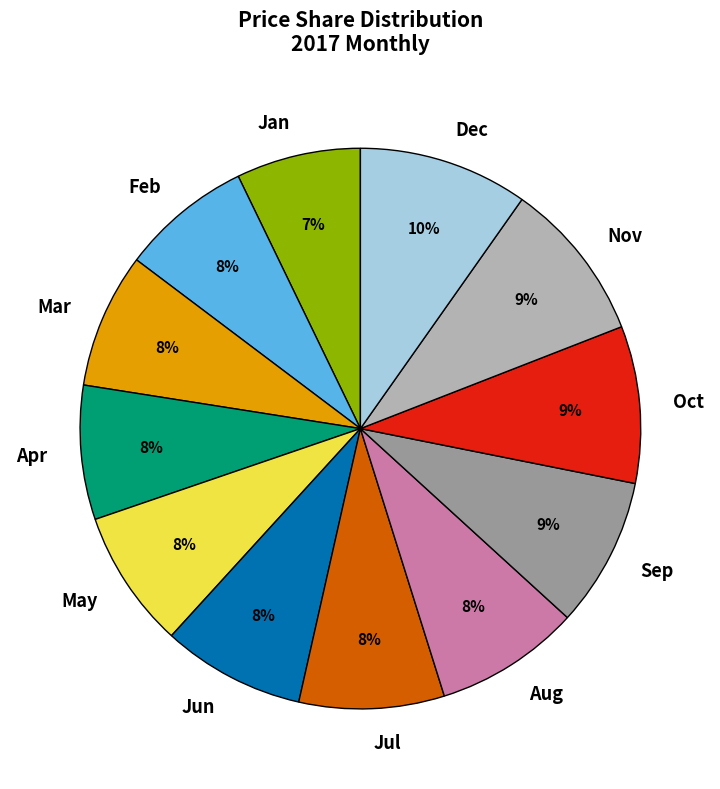

Between Nov and Jul, which is larger?

Nov